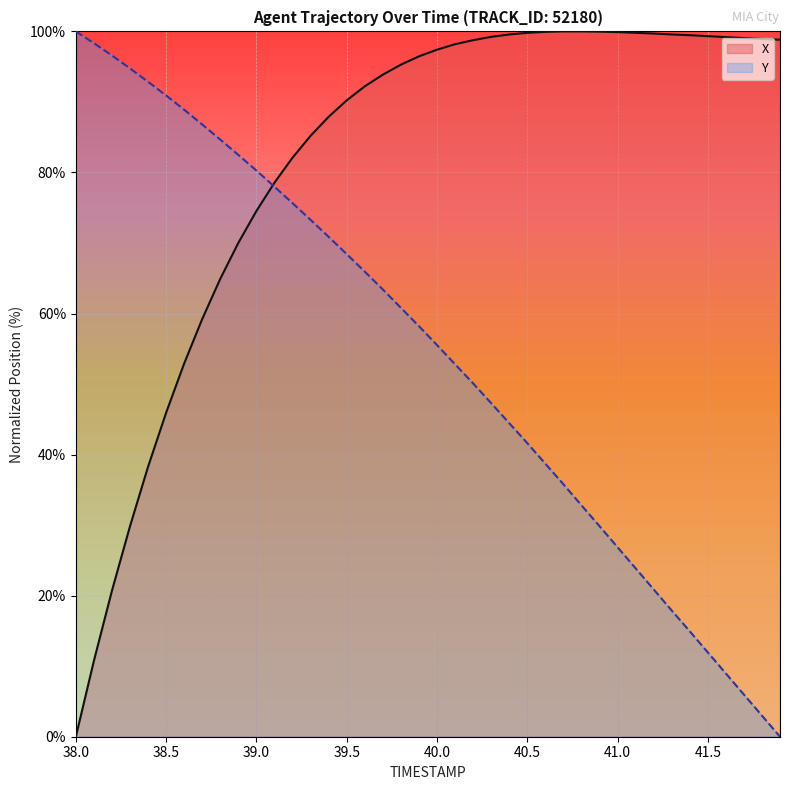

The value of Y at 39.5 is 45.6. True or false?

False